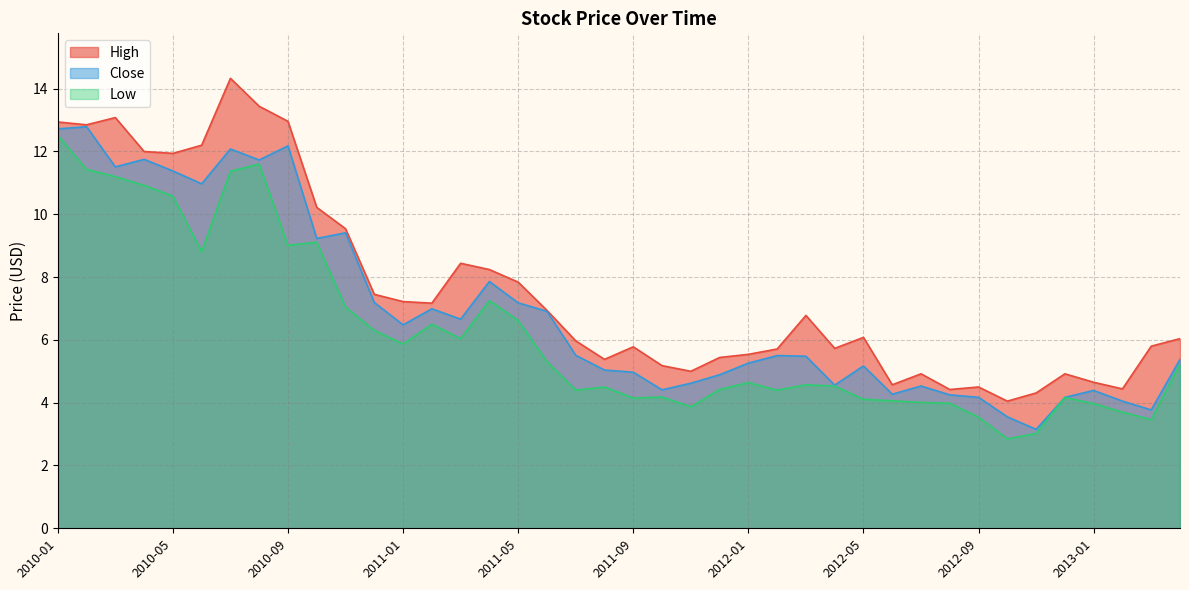

What is the difference between the maximum and second lowest values in the Low series?

9.5